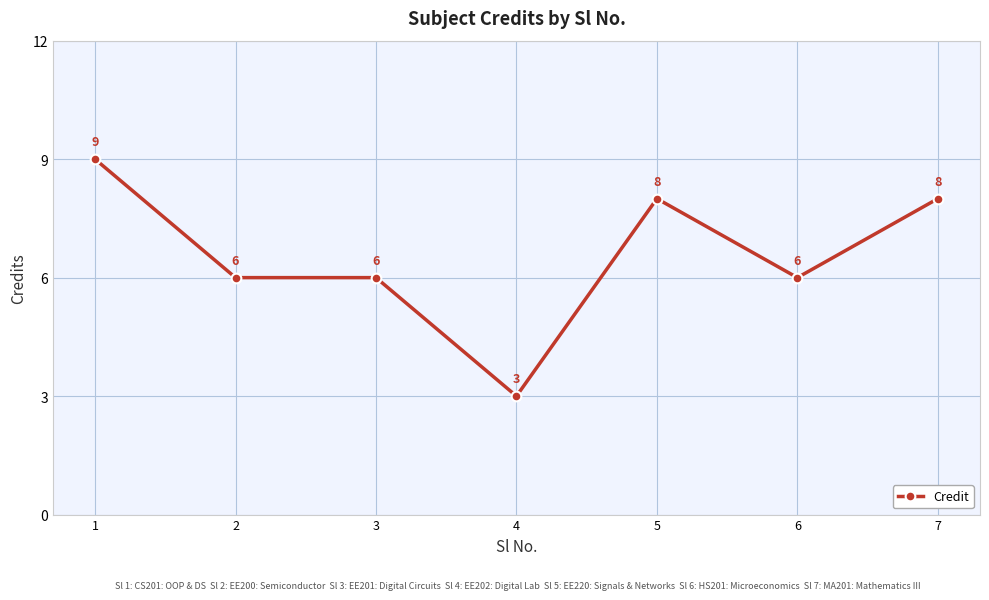

Reading left to right, what are all the values shown in this chart?

9	6	6	3	8	6	8